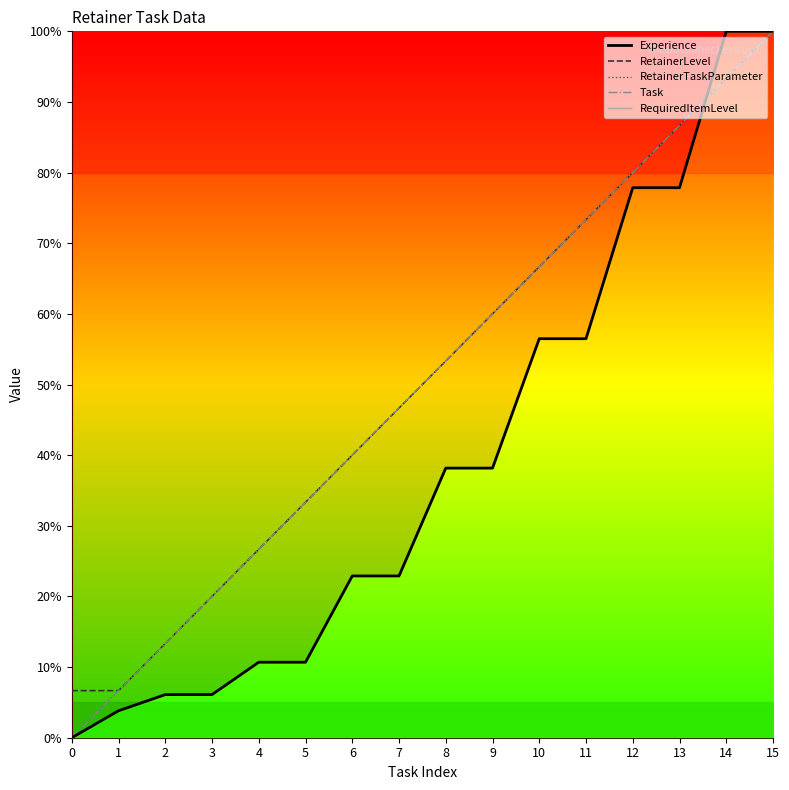

True or false: RetainerTaskParameter and Task intersect in this chart.

False